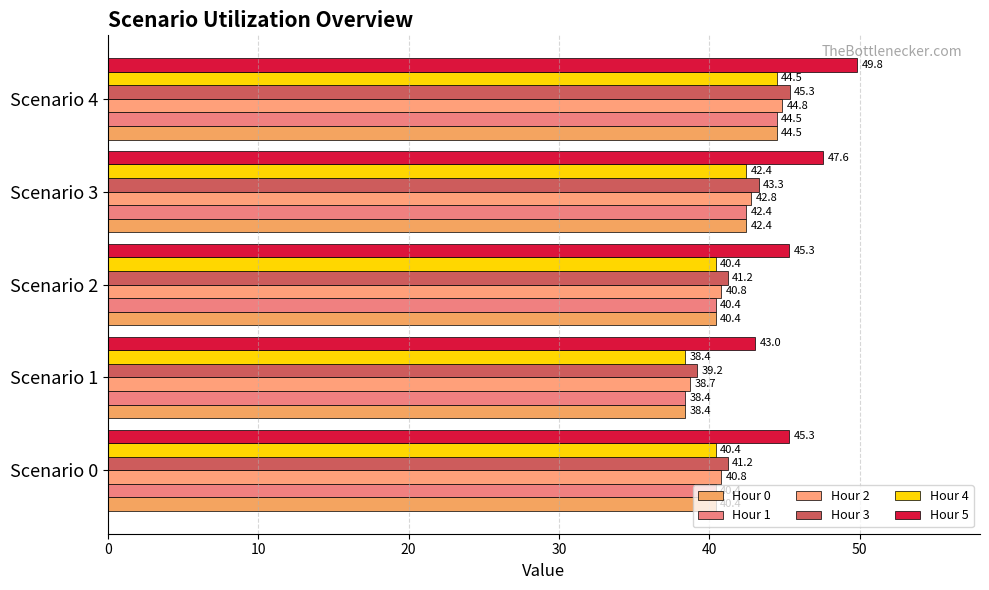

Reading right to left, transcribe all the data shown in this chart.

Hour 0: 44.5	42.4	40.4	38.4	40.4
Hour 1: 44.5	42.4	40.4	38.4	40.4
Hour 2: 44.8	42.8	40.8	38.7	40.8
Hour 3: 45.3	43.3	41.2	39.2	41.2
Hour 4: 44.5	42.4	40.4	38.4	40.4
Hour 5: 49.8	47.6	45.3	43.0	45.3